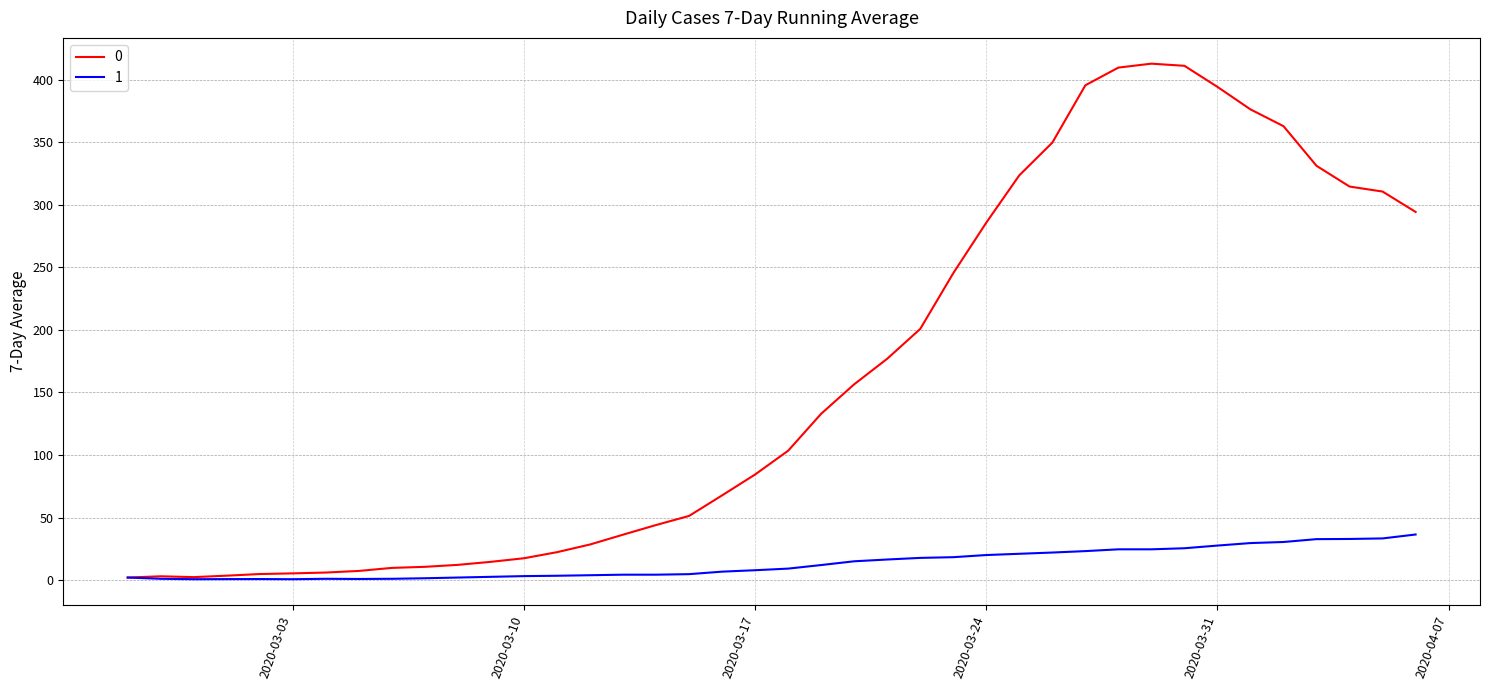

List the series in order of their overall mean, highest first.

0, 1